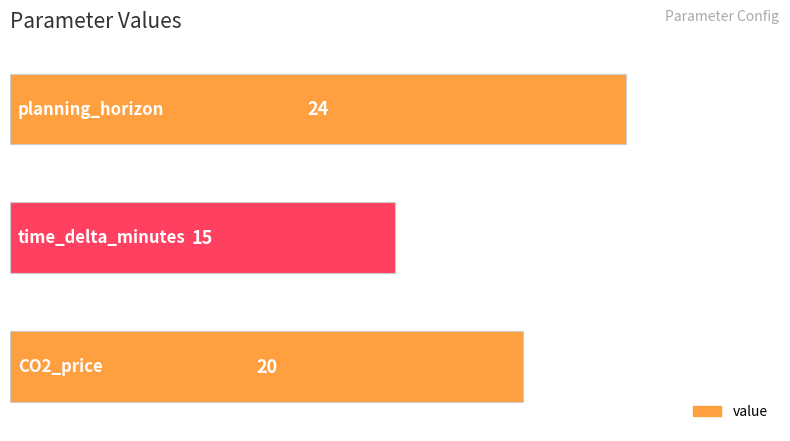

What is the average value?

20